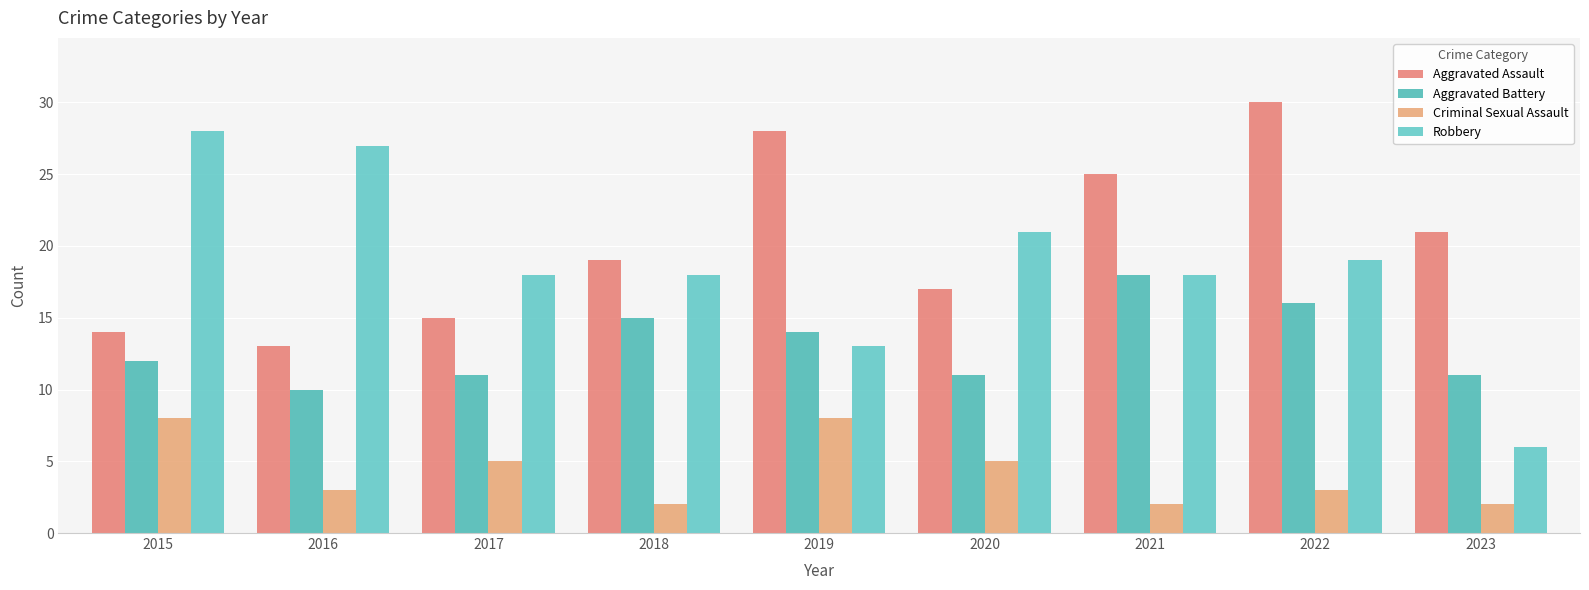

What is the smallest value displayed?

2